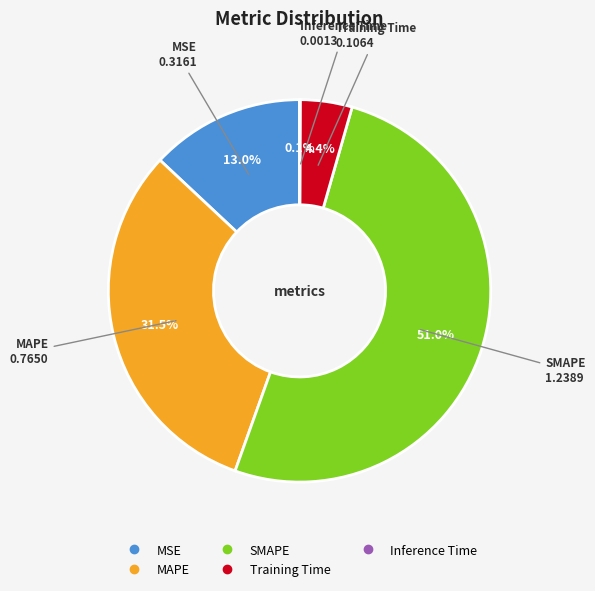

Which category has the biggest portion of the pie?

SMAPE